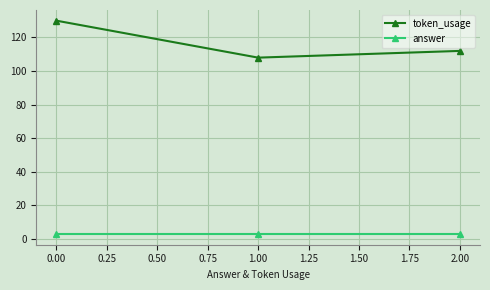

Rank the categories by token_usage value from highest to lowest.

0.00, 2.00, 1.00